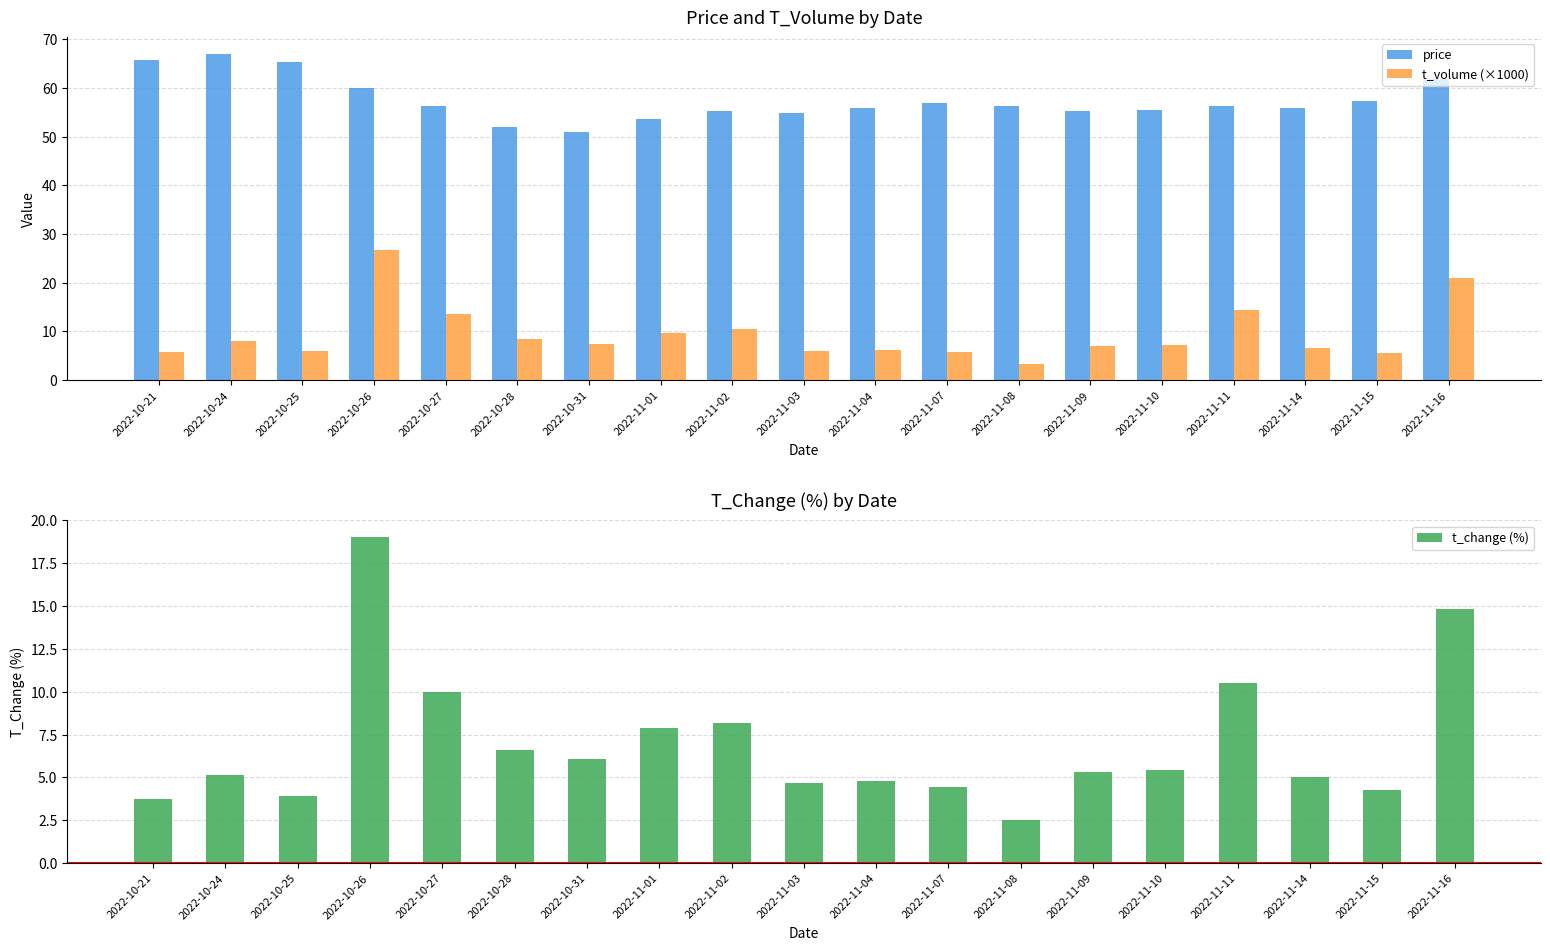

Between 2022-11-03 and 2022-11-09, which is larger?

2022-11-09